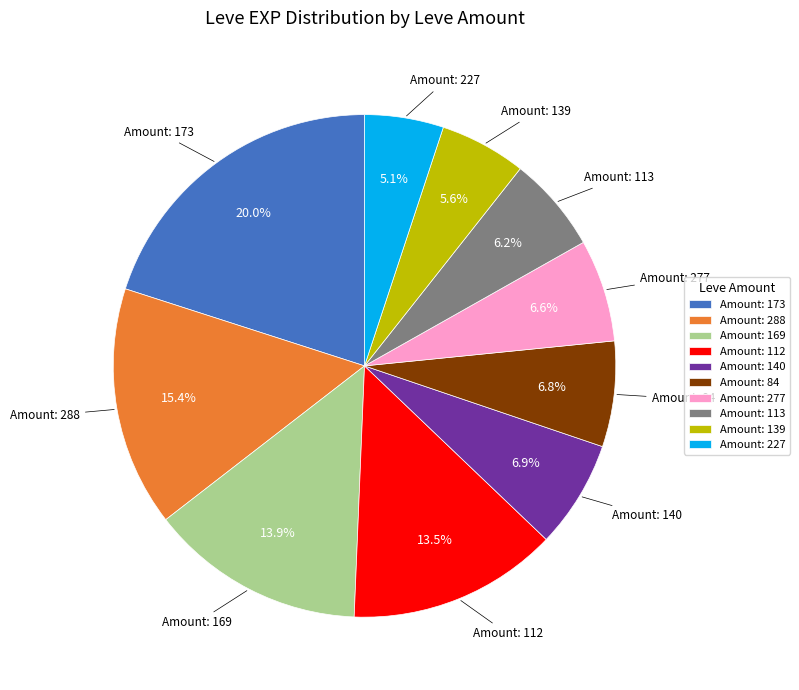

Combined, what portion of the pie is Amount: 113 and Amount: 173?

26.2%